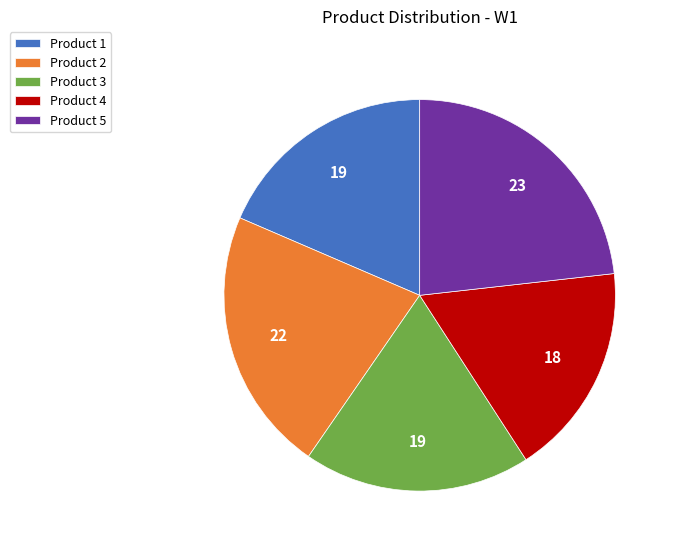

Is it true that Product 2 is 22% of the pie?

True